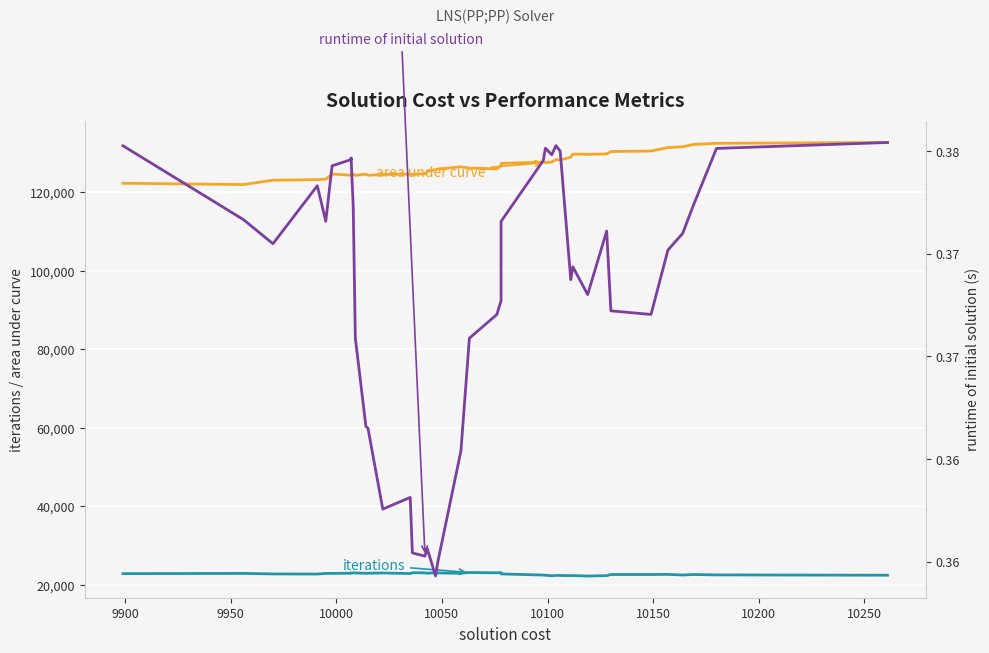

How many series are shown in this chart?

3